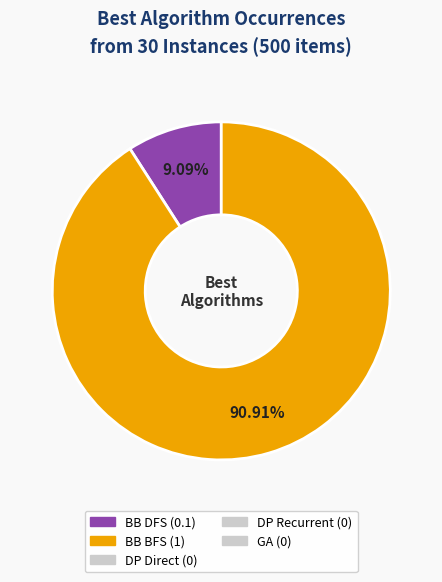

Is there any slice that represents more than half of the pie?

Yes